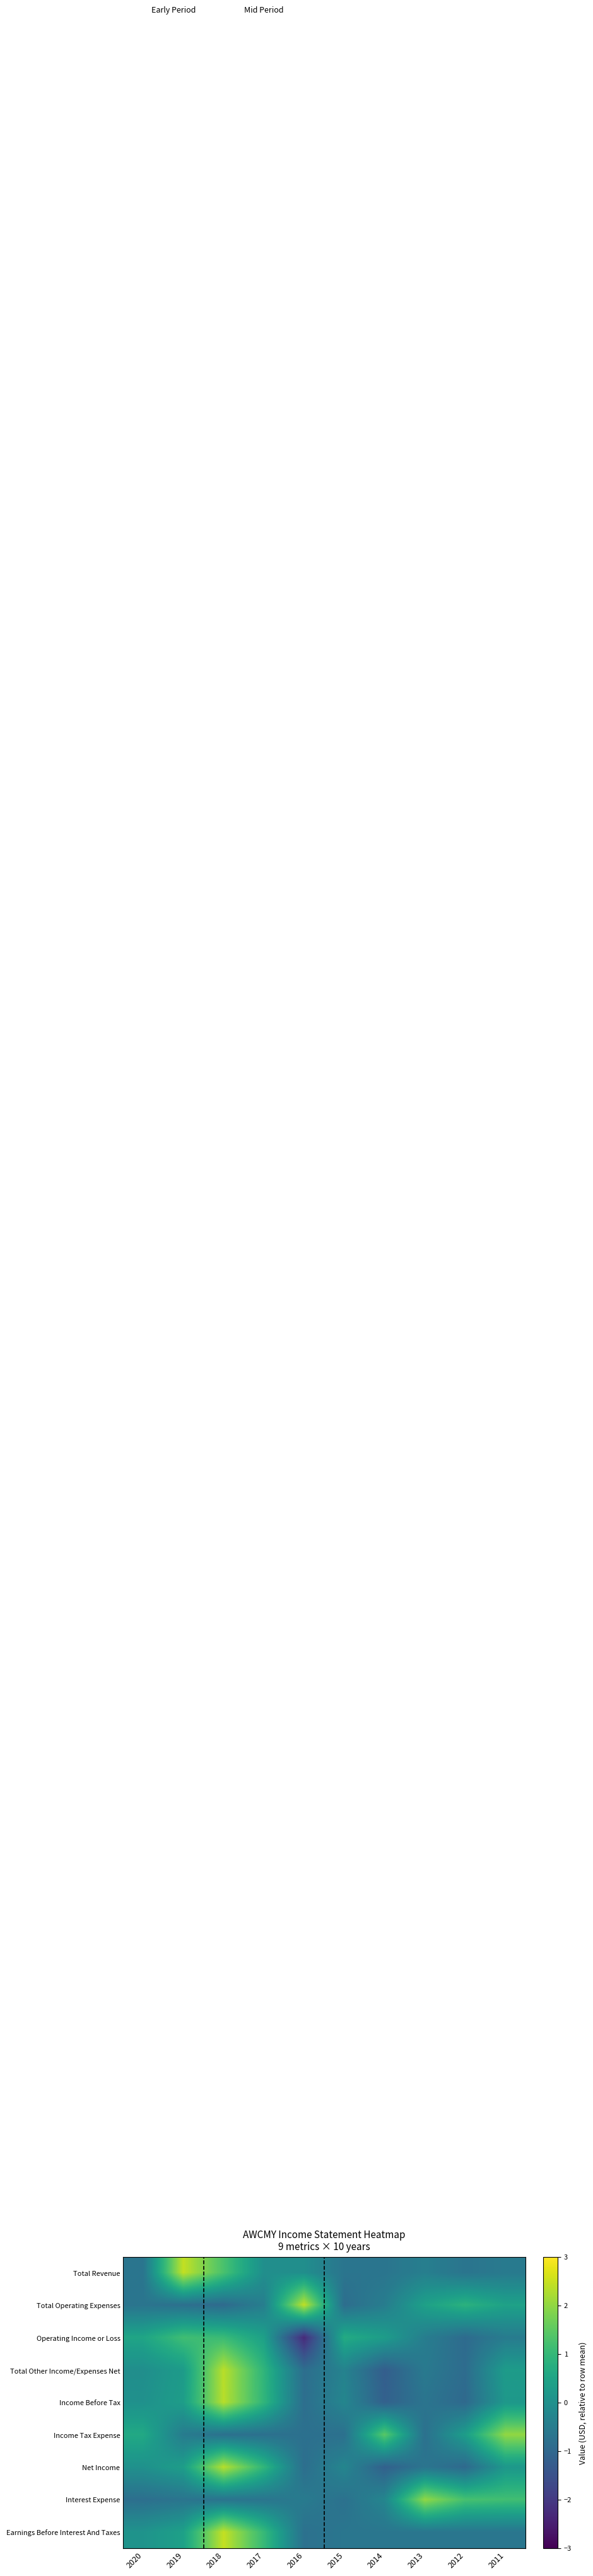

Which category has the highest value across all series?

2018